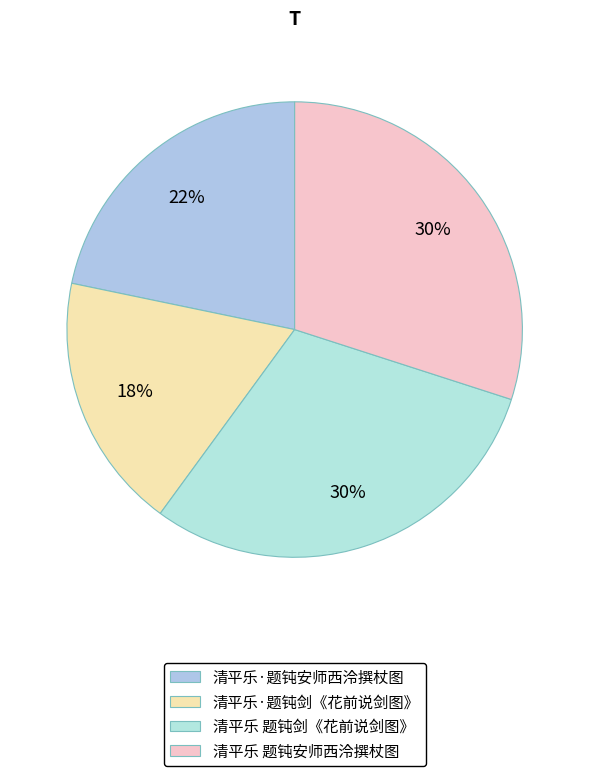

Combined, what portion of the pie is 清平乐 题钝安师西泠撰杖图 and 清平乐 题钝剑《花前说剑图》?

60.0%